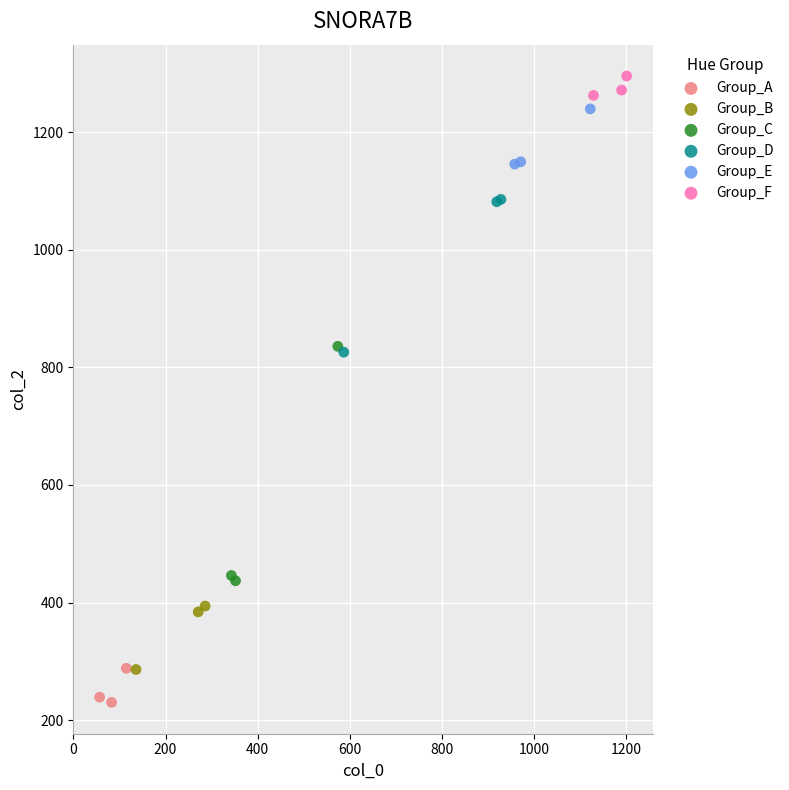

Which series reaches the minimum Y coordinate?

Group_A